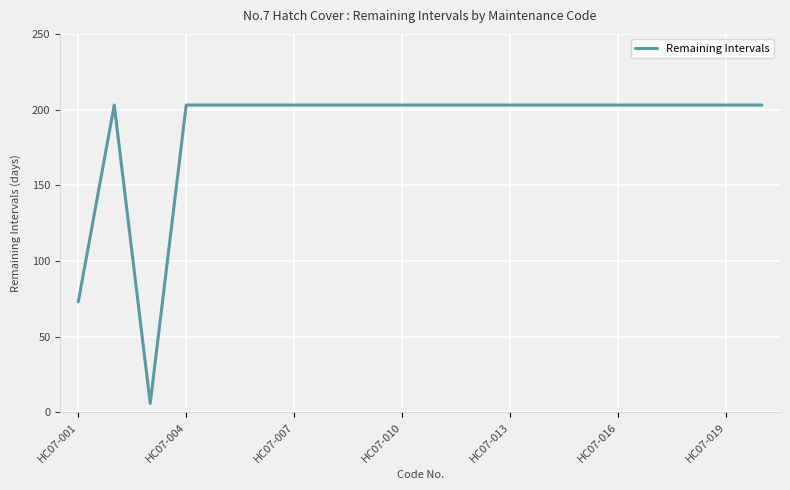

Reading left to right, list all the values displayed in this chart.

73	203	6	203	203	203	203	203	203	203	203	203	203	203	203	203	203	203	203	203